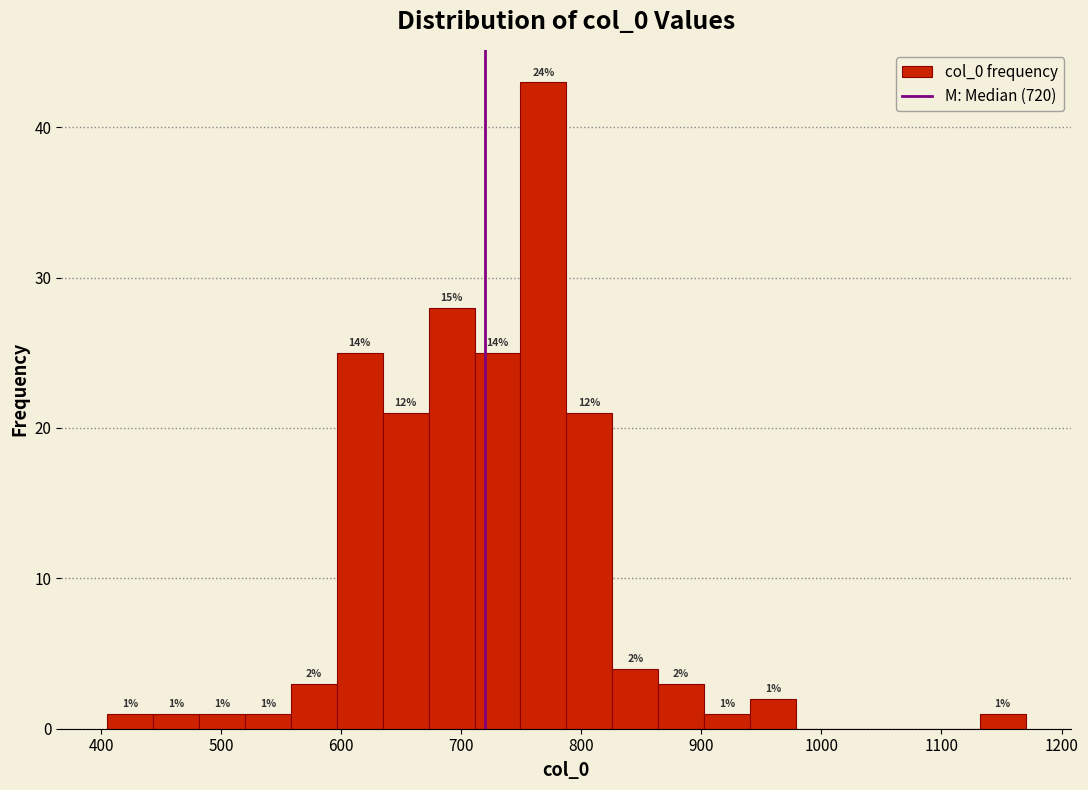

Read against the x-axis, roughly where is the centre of the tallest bar?

770